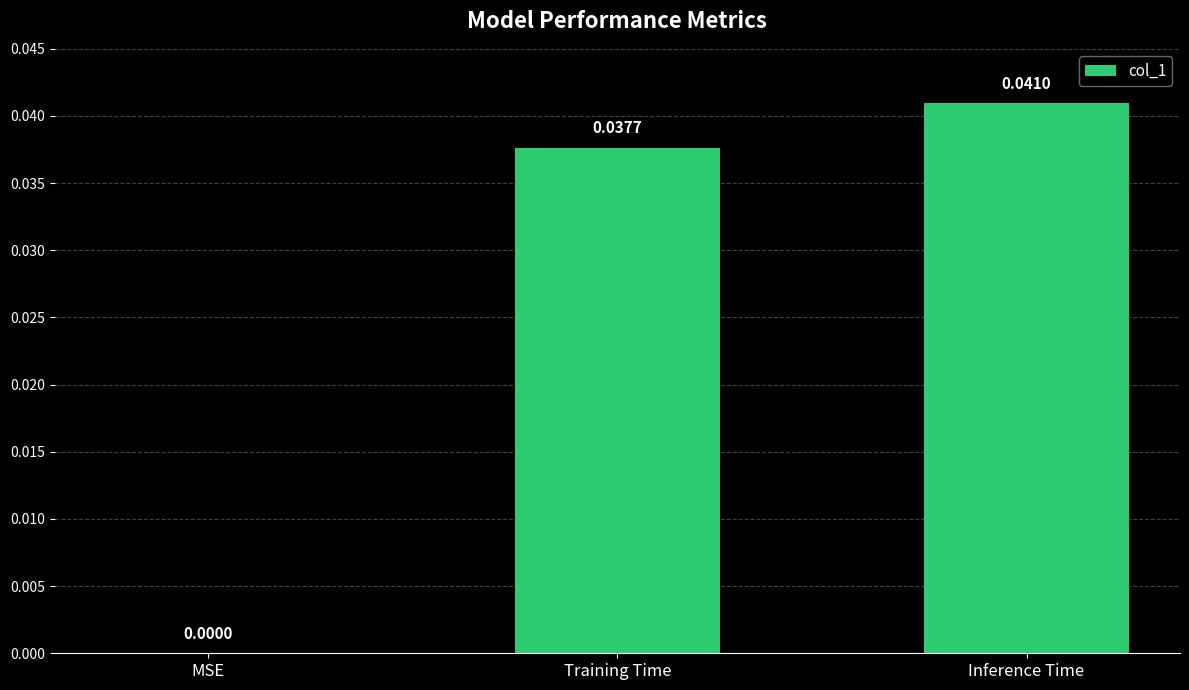

Where is the data nearest to the value 0?

MSE